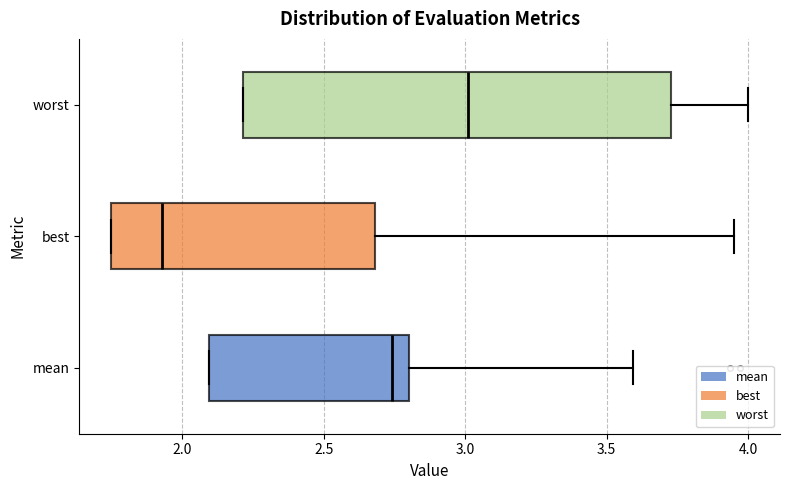

Which box's median line is the furthest to the left?

best